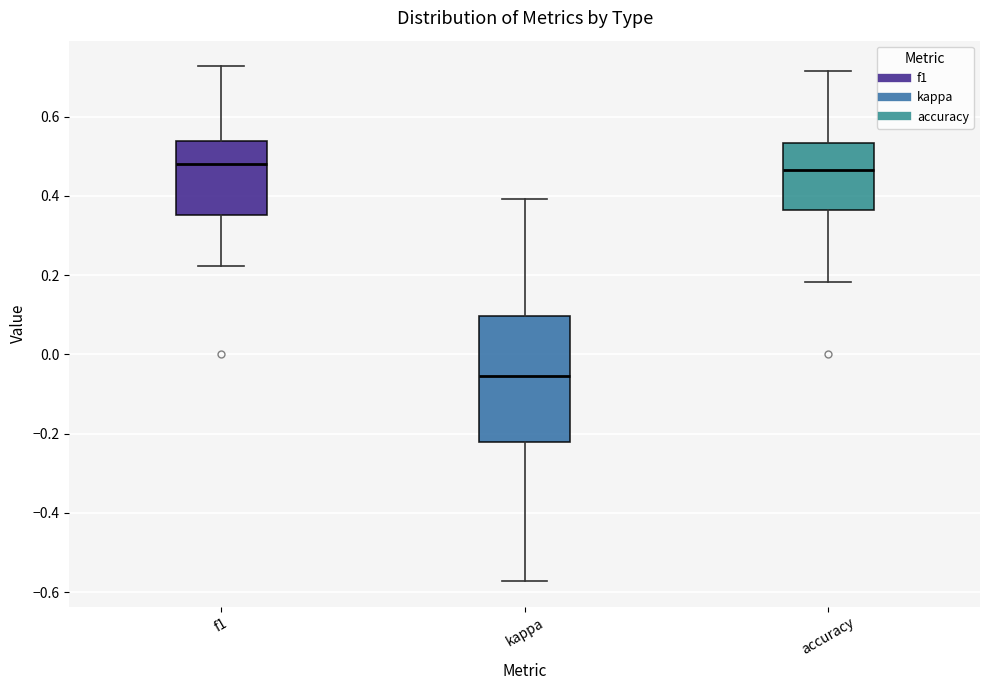

Which box is the tallest, from its lower edge to its upper edge?

kappa